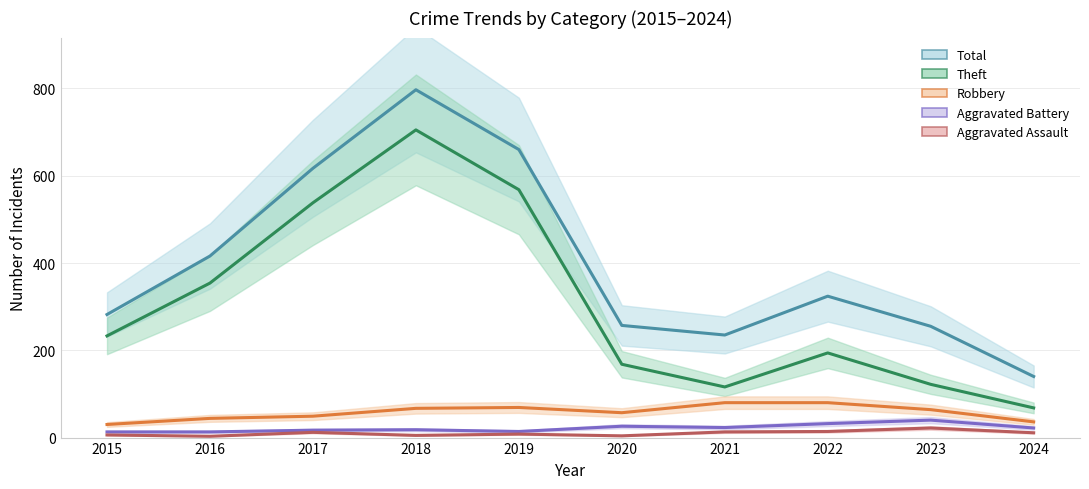

What is the difference between the Theft values at 2016 and 2020?

186